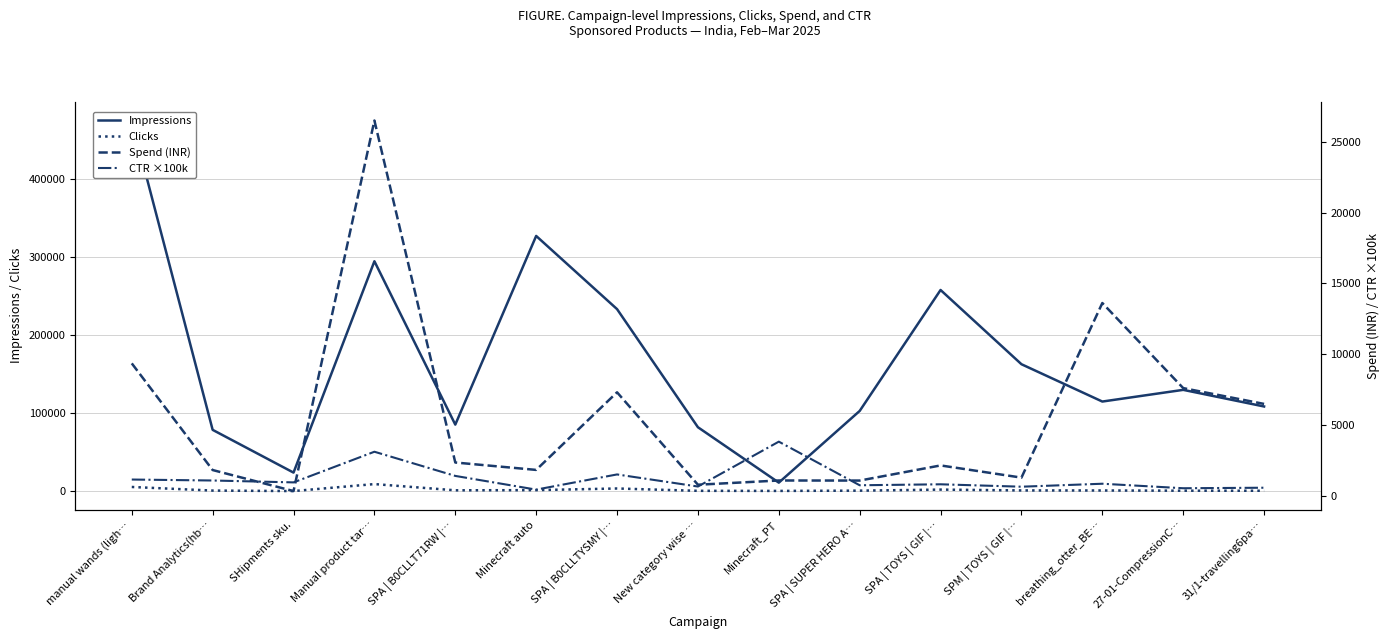

Reading left to right, what are all the values shown in this chart?

Impressions: 475263.0	78698.0	23906.0	294848.0	85429.0	327298.0	233482.0	82062.0	11030.0	102965.0	258013.0	162845.0	114991.0	129981.0	108655.0
Clicks: 5470.0	852.0	227.0	9181.0	1202.0	1439.0	3527.0	540.0	422.0	769.0	2104.0	1050.0	983.0	698.0	623.0
Spend (INR): 9352.9	1821.7	337.2	26498.1	2353.4	1830.9	7310.1	784.1	1083.8	1078.5	2146.8	1286.7	13612.9	7606.5	6489.9
CTR ×100k: 1151.0	1083.0	950.0	3114.0	1407.0	440.0	1511.0	658.0	3826.0	747.0	815.0	645.0	855.0	537.0	573.0